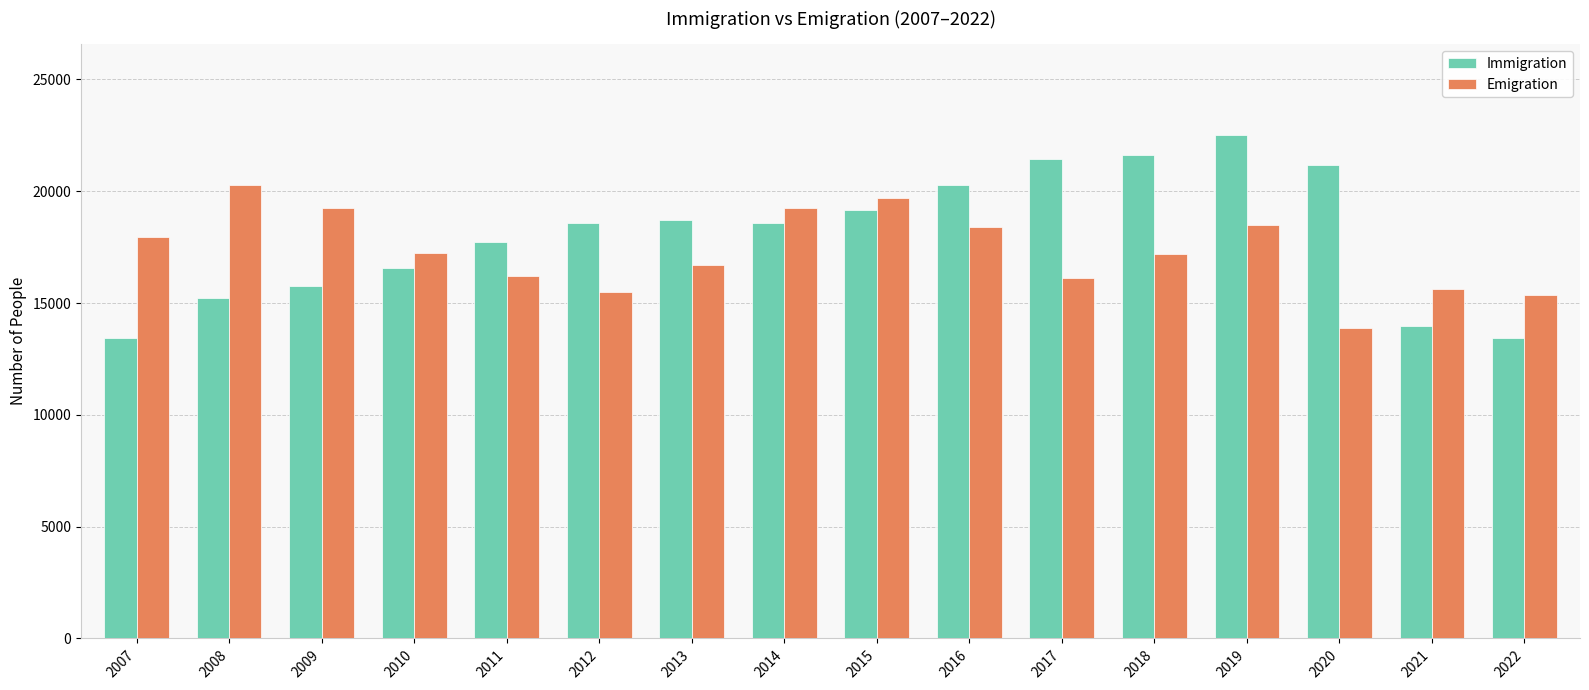

How many categories are shown in the chart?

16